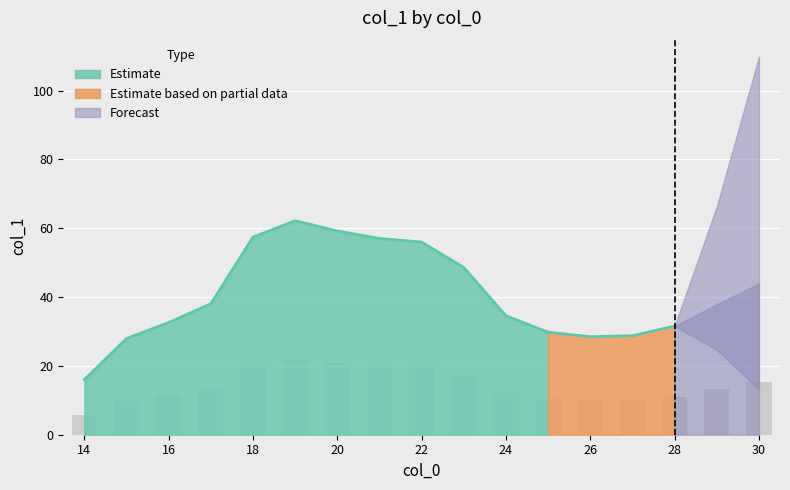

Does the chart contain any negative values?

No